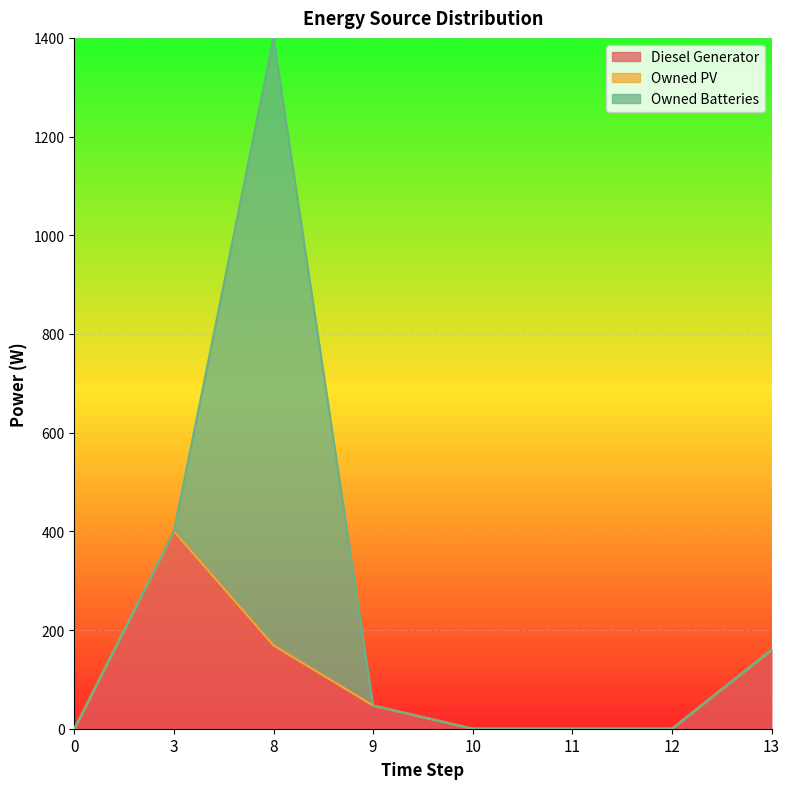

How many positive values does the Owned Batteries series have?

1